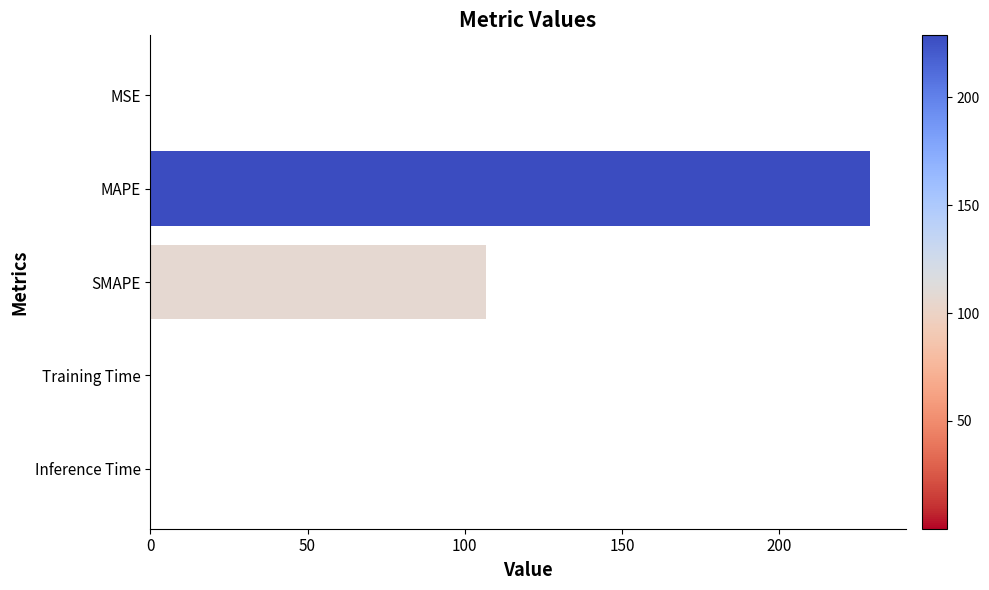

What is the ratio of the value at SMAPE to the value at MAPE?

0.5